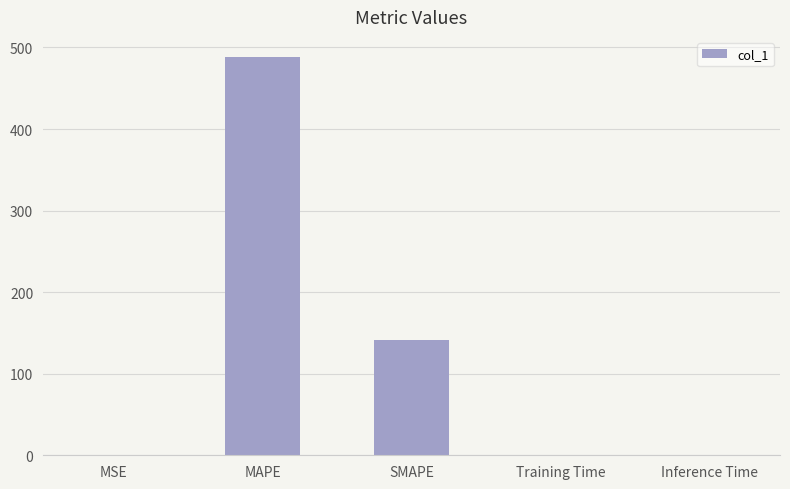

At which category does the chart reach its peak across all series?

MAPE